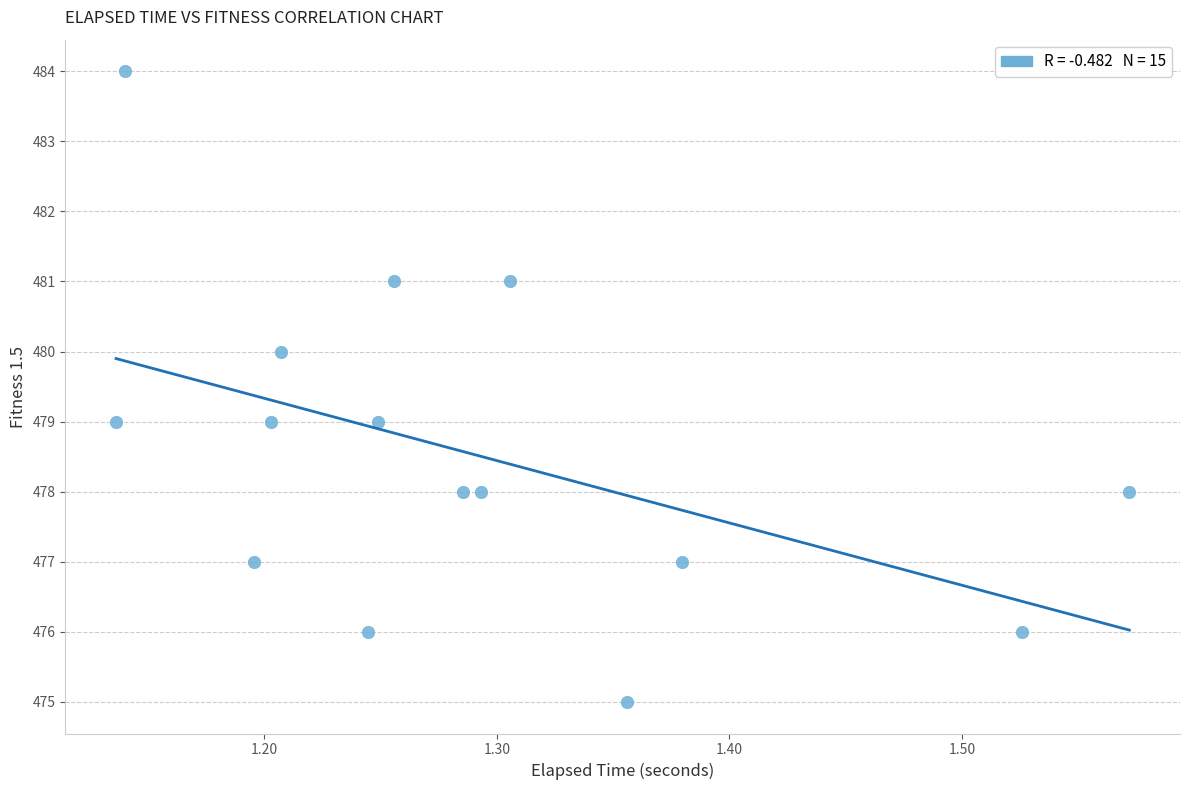

How many points are shown in the scatter plot?

15